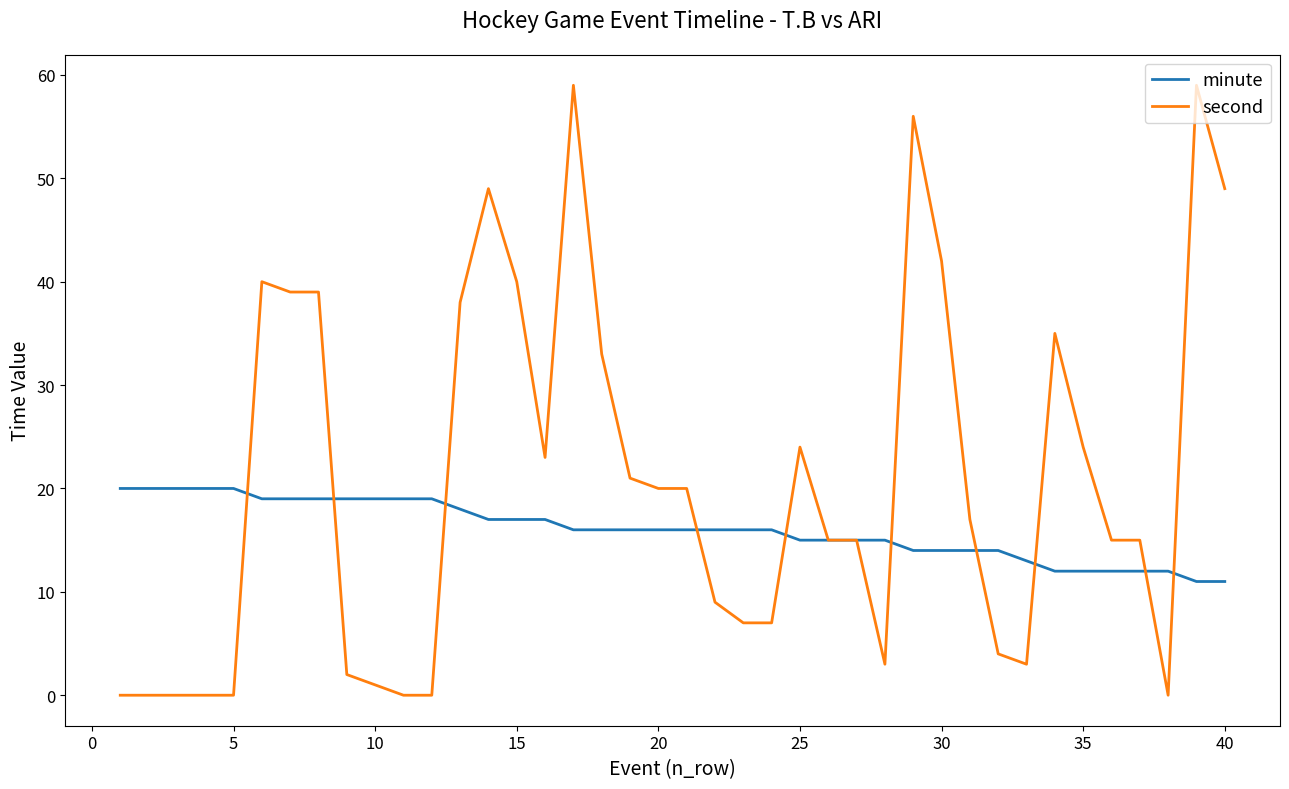

What is the difference between the second highest and second lowest values in the second series?

59